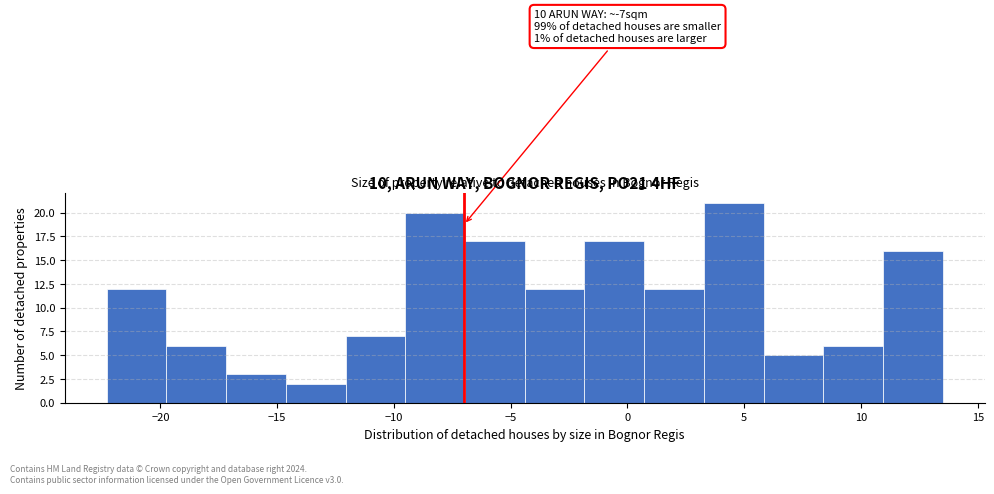

Over which range of the x-axis is the bar tallest?

3.5 to 6.0